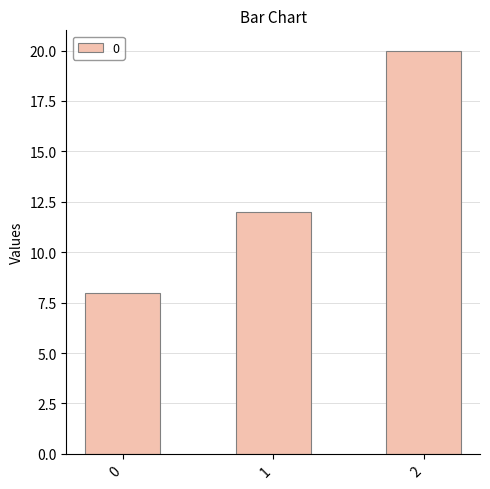

Read the value at 0, to the nearest 5.

10